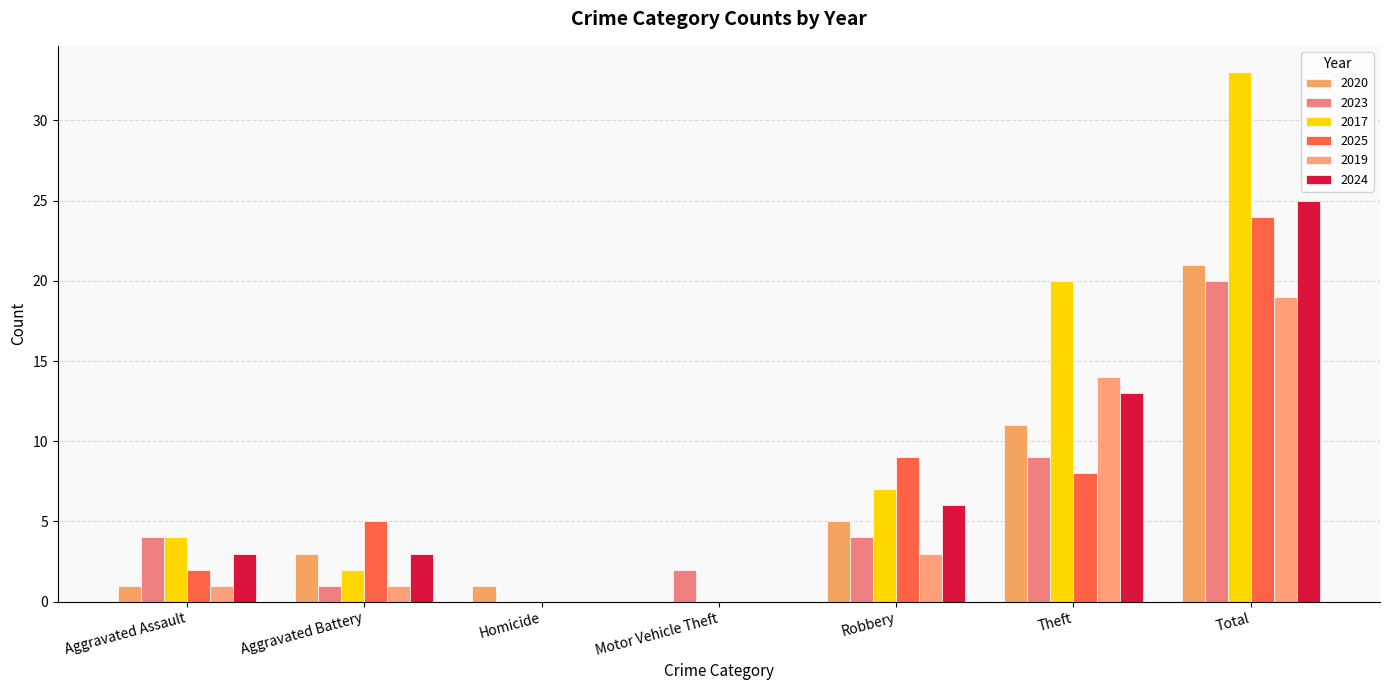

How many series are shown in this chart?

6